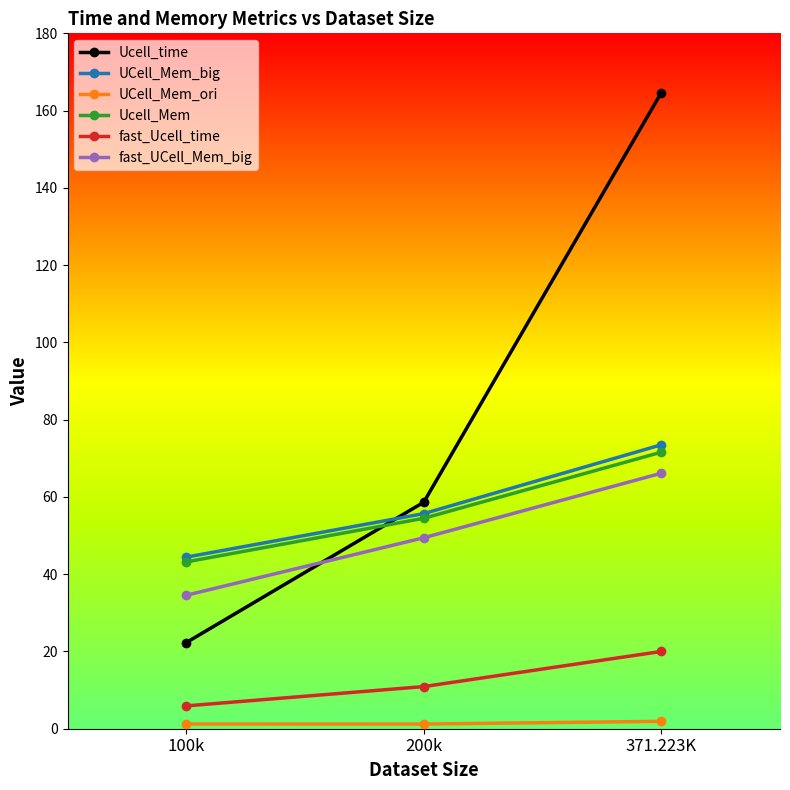

Which series has the largest range (max minus min)?

Ucell_time